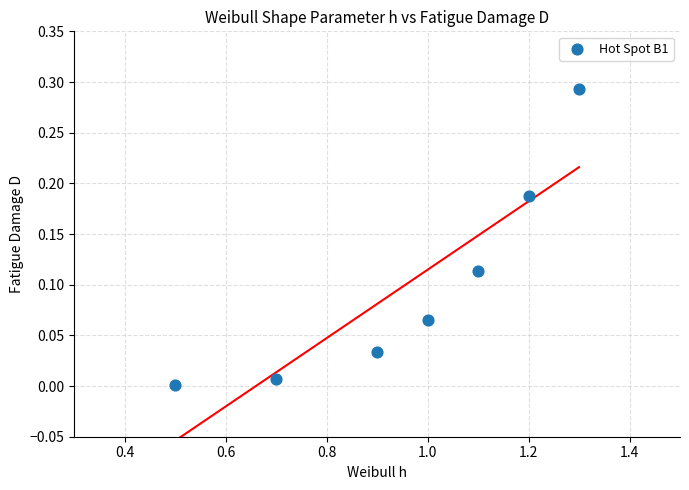

What is the average X value?

1.0